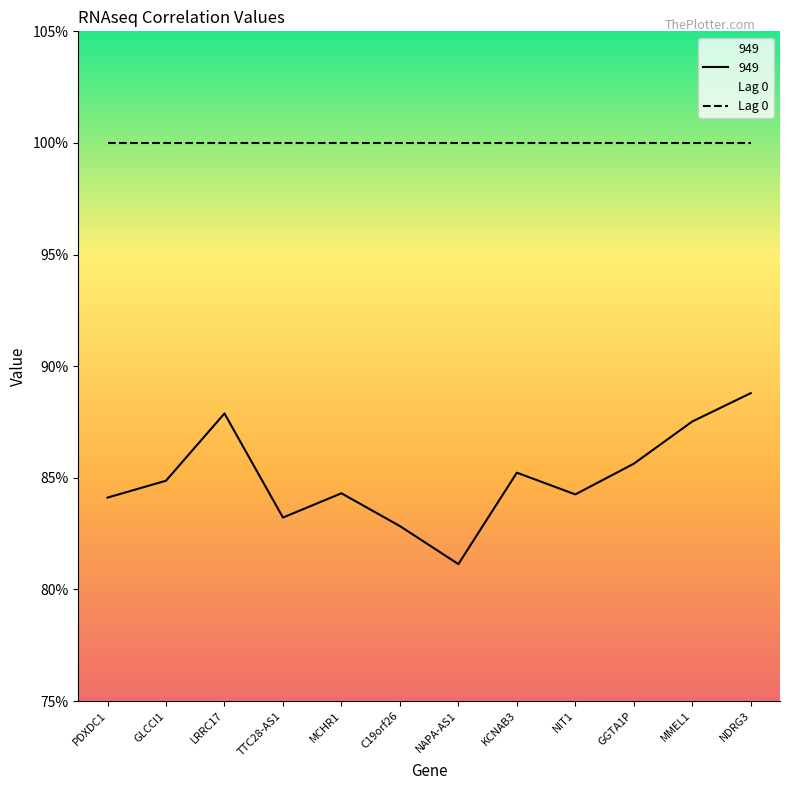

What is the value of the 6th point from the left?

0.8